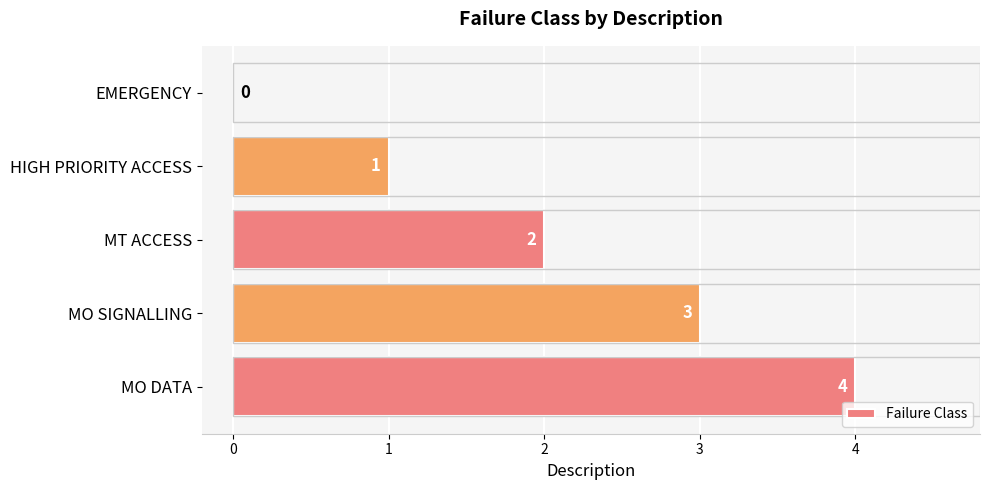

How many categories are shown in the chart?

5